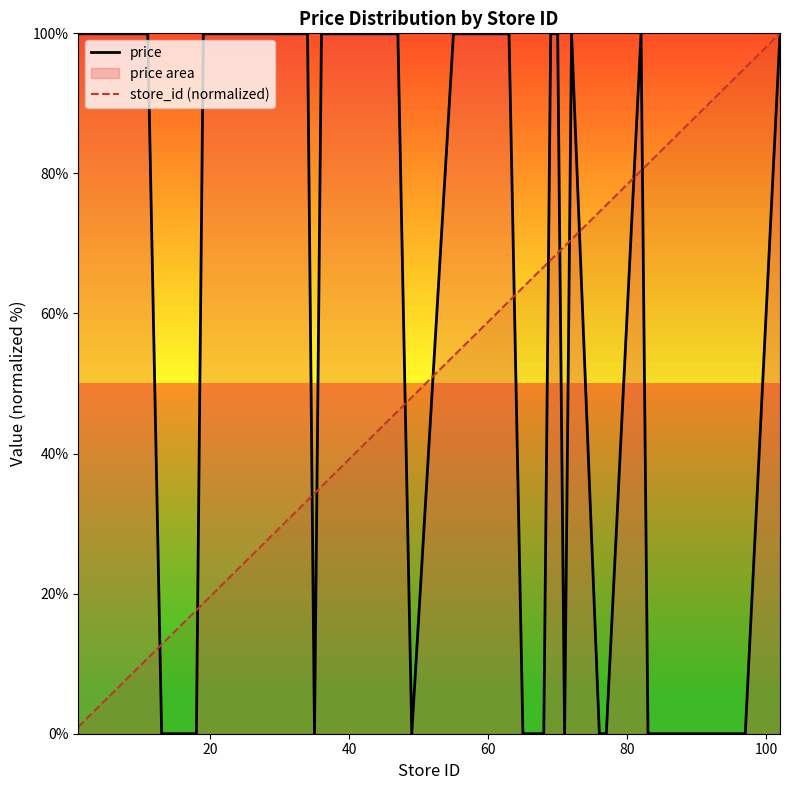

Which series has the largest total across all categories?

price